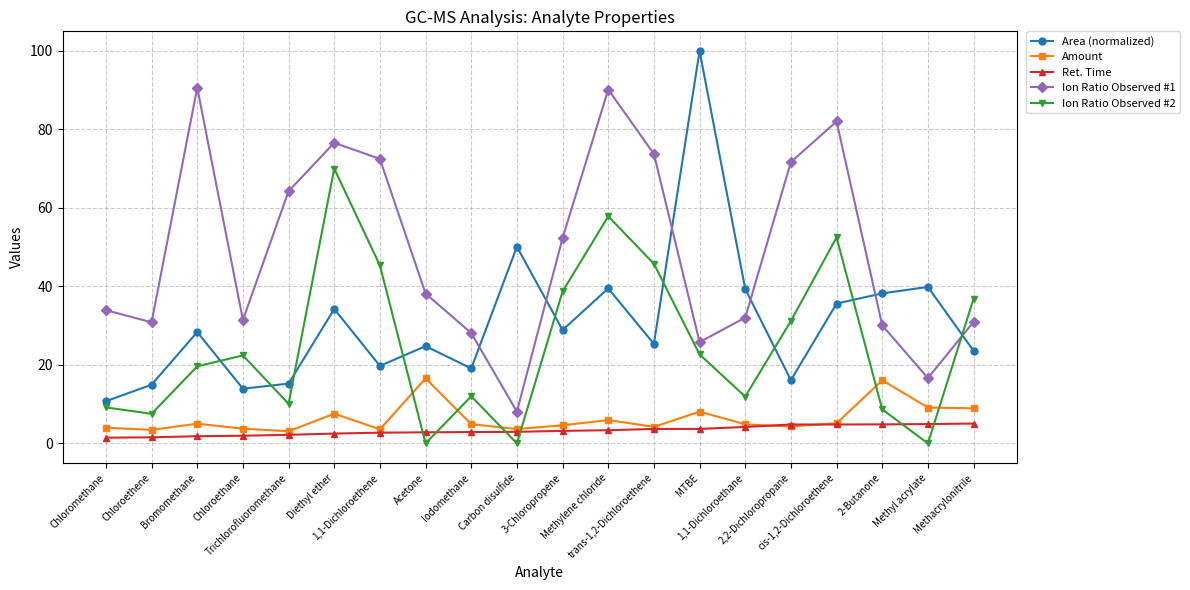

What is the maximum value shown in the chart?

100.0